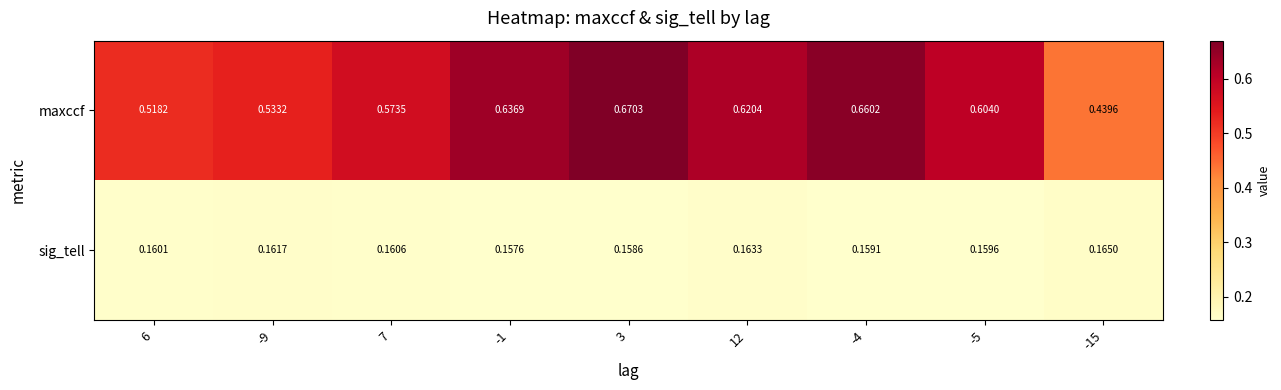

Rank the series by their average value, from lowest to highest.

sig_tell, maxccf